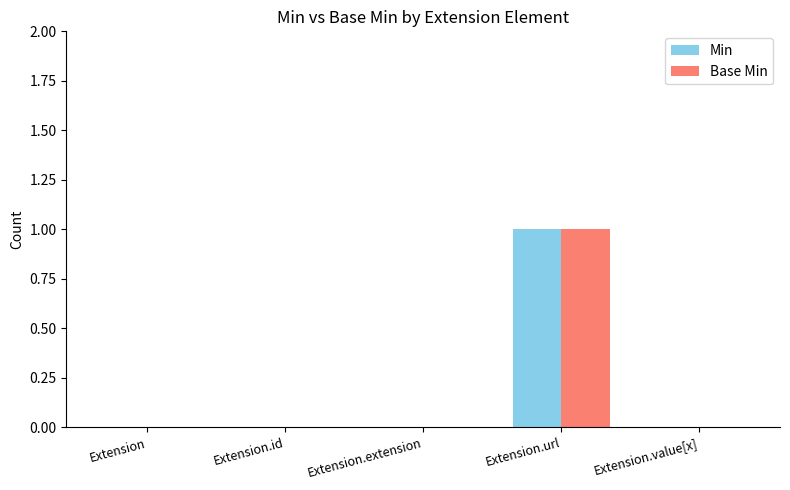

What is the difference between the Base Min values at Extension and Extension.url?

1